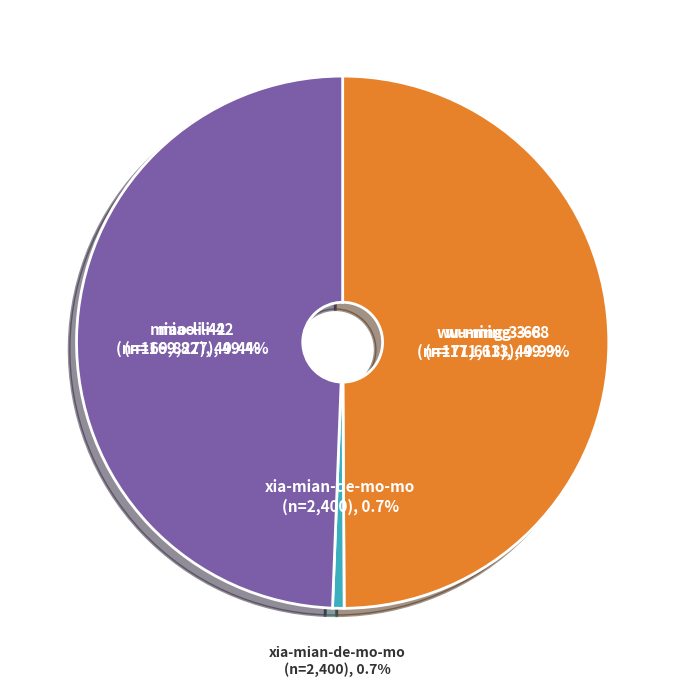

What percentage is the wu-ming-3-68 slice, to the nearest percent?

50%